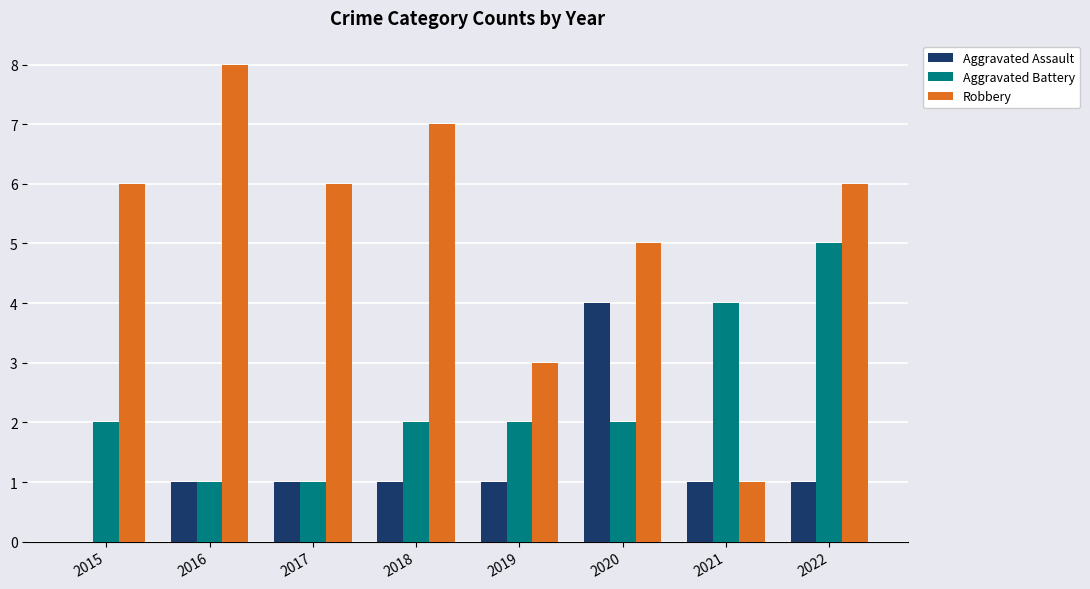

Is the value of Aggravated Battery at 2021 greater than the value of Robbery at 2021?

Yes